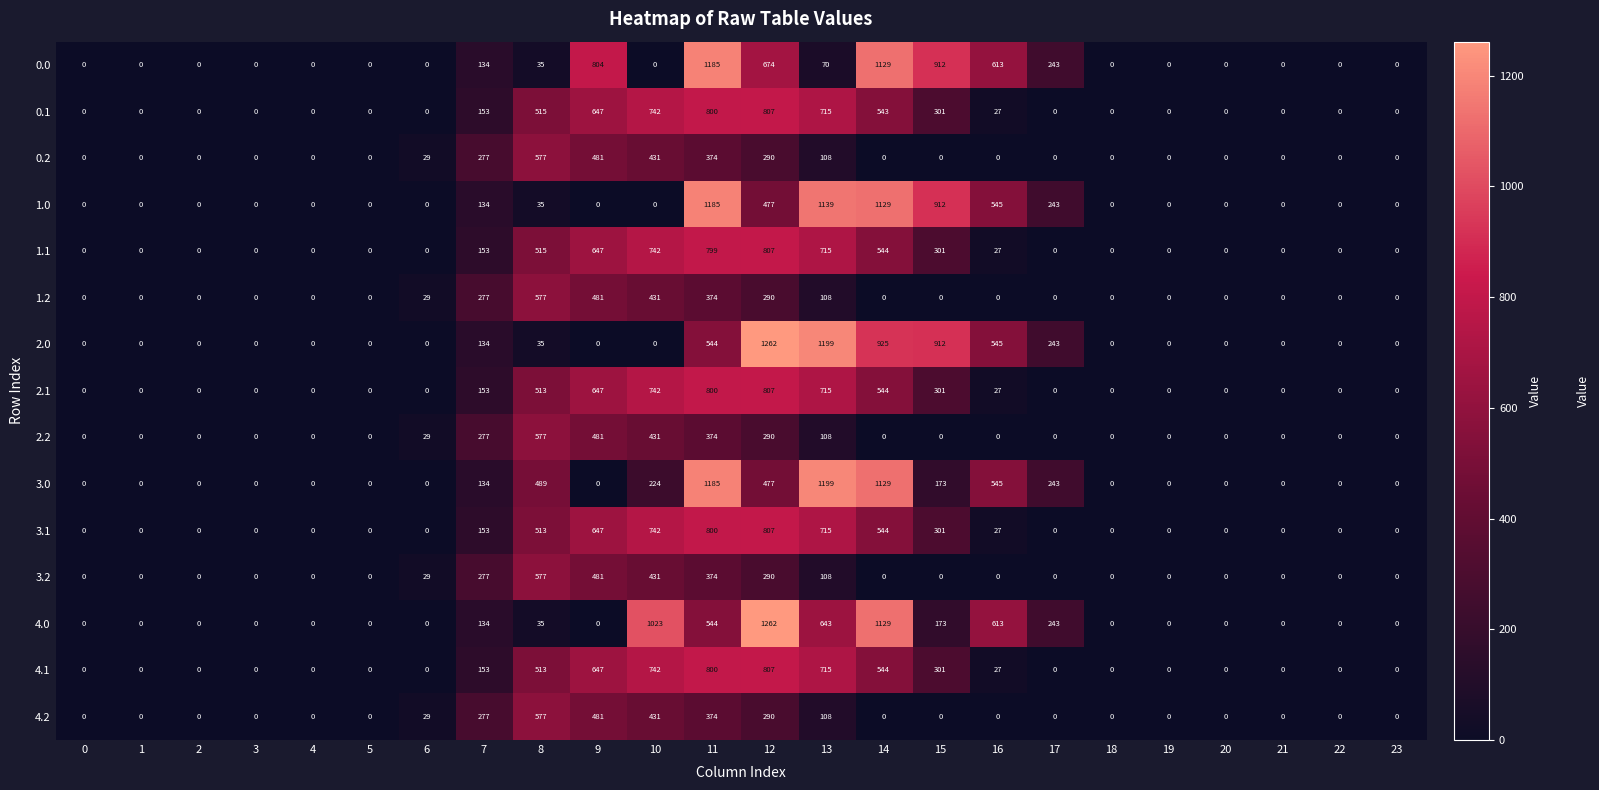

At how many categories does at least one series exceed 70?

11